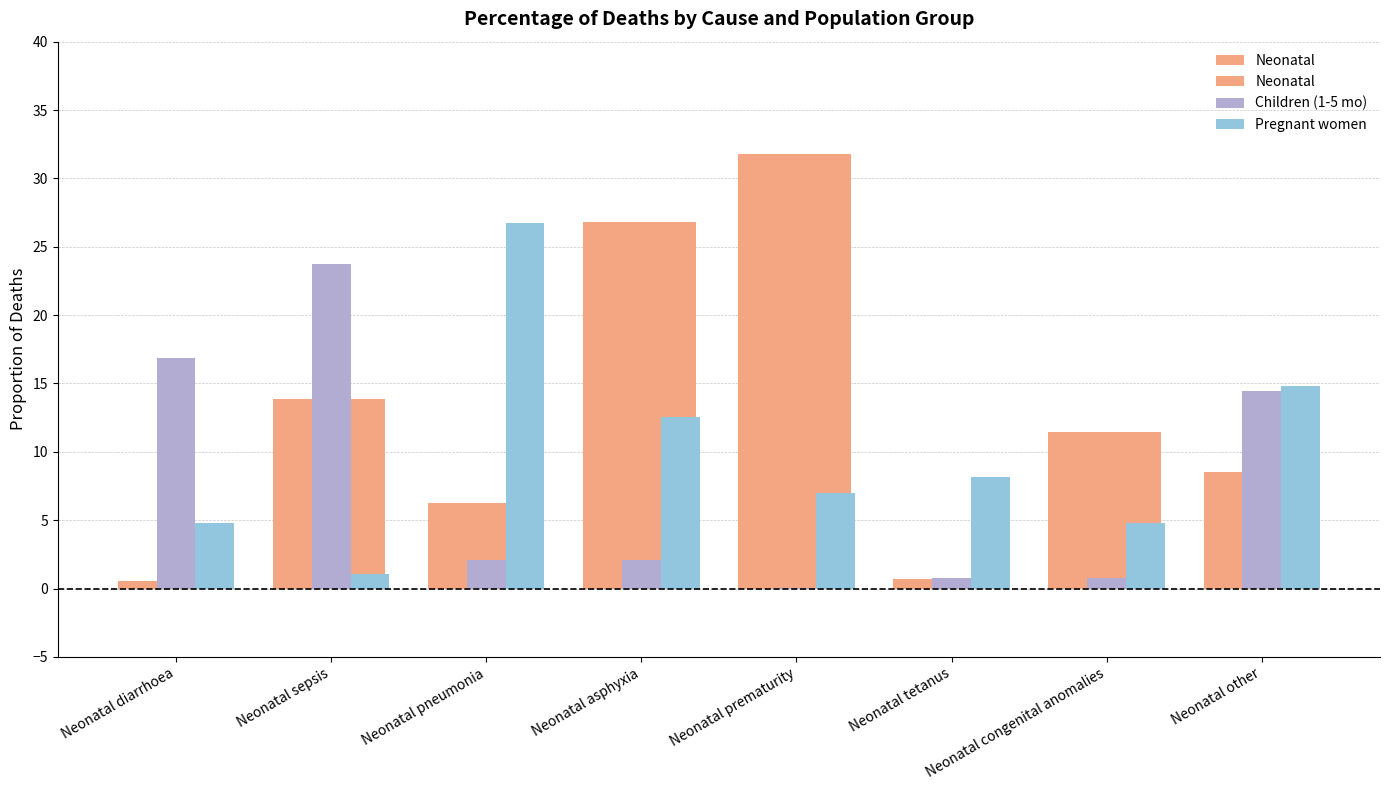

What is the value of the Neonatal bar at the 3rd from the left?

6.3